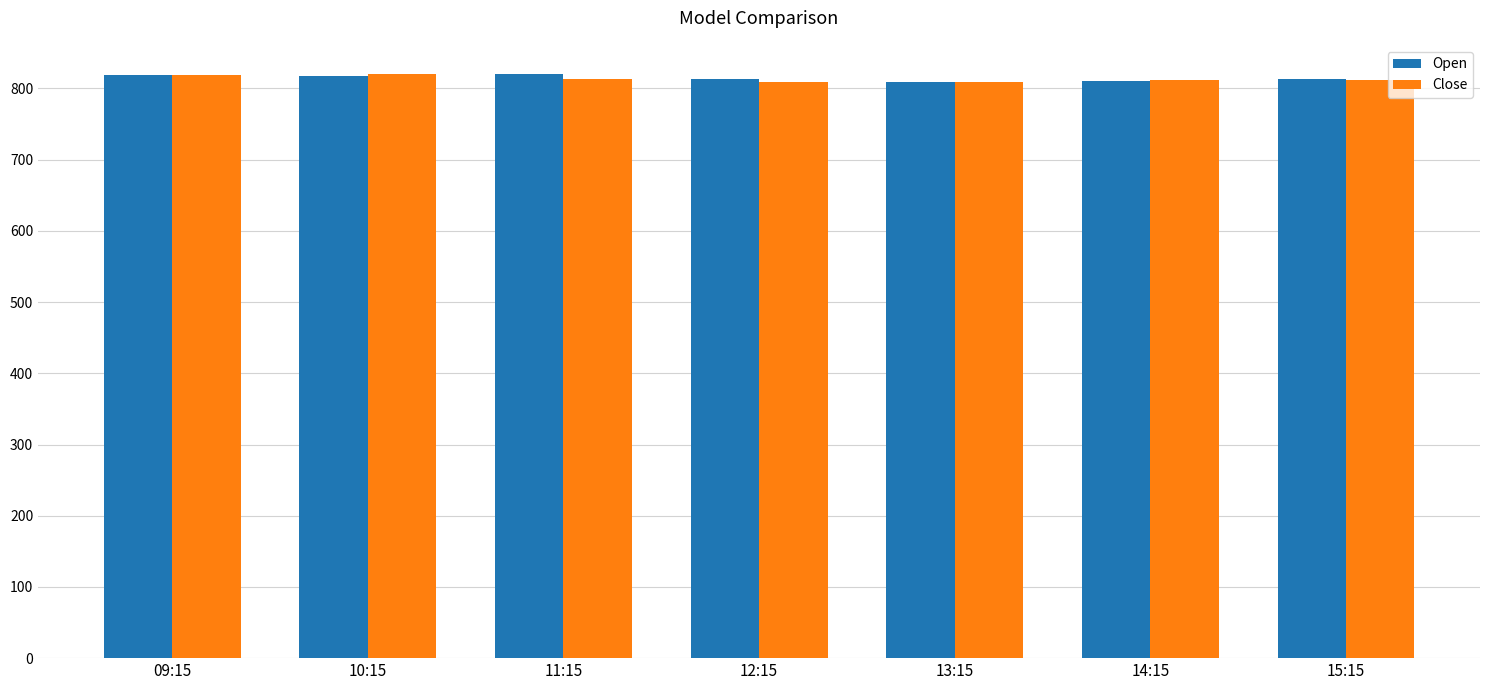

The value of Open at 12:15 is 812.8. True or false?

True